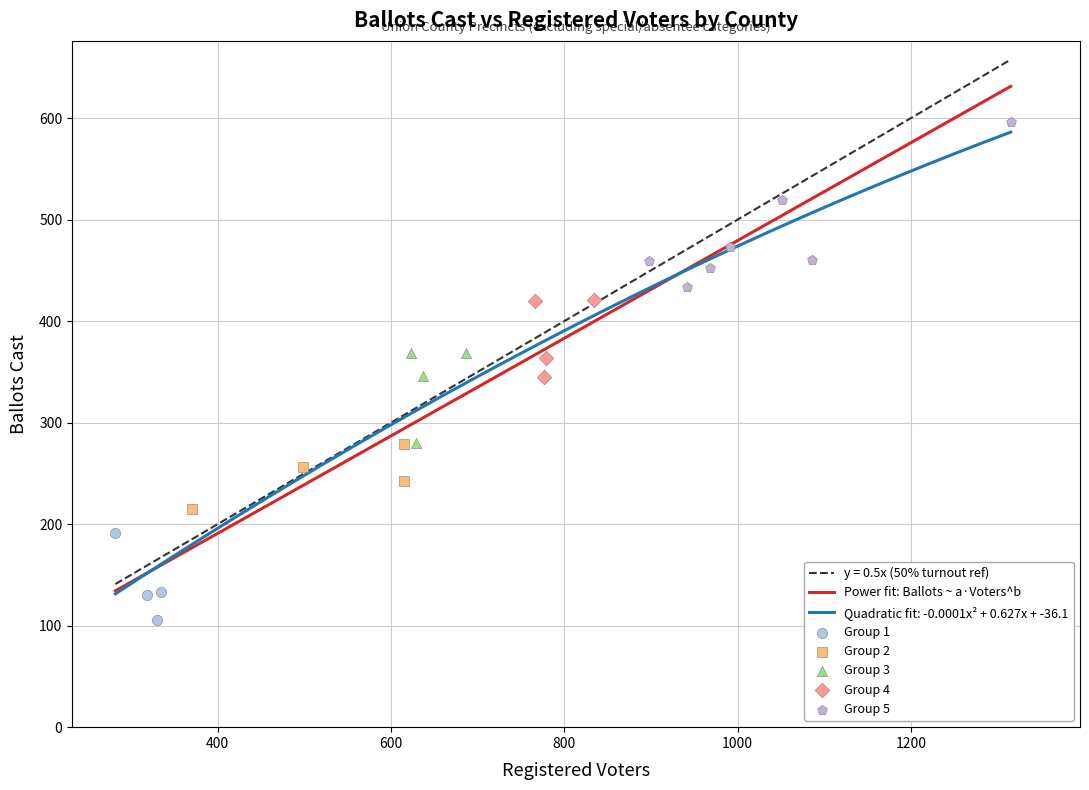

What is the change in value from 615 to 991?

+194